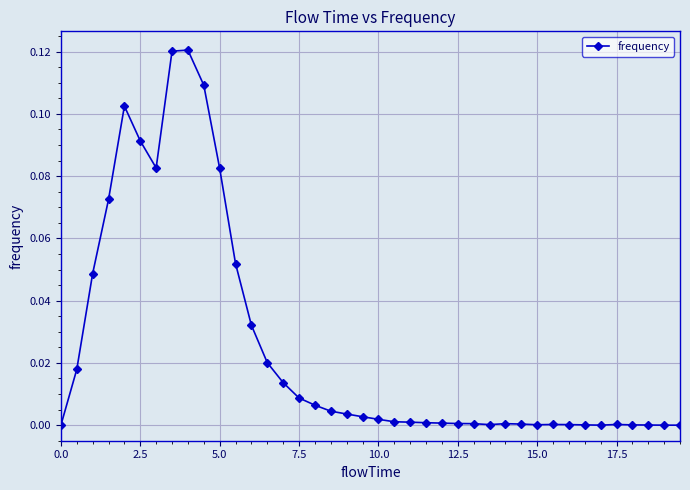

What is the sum of all values?

1.0